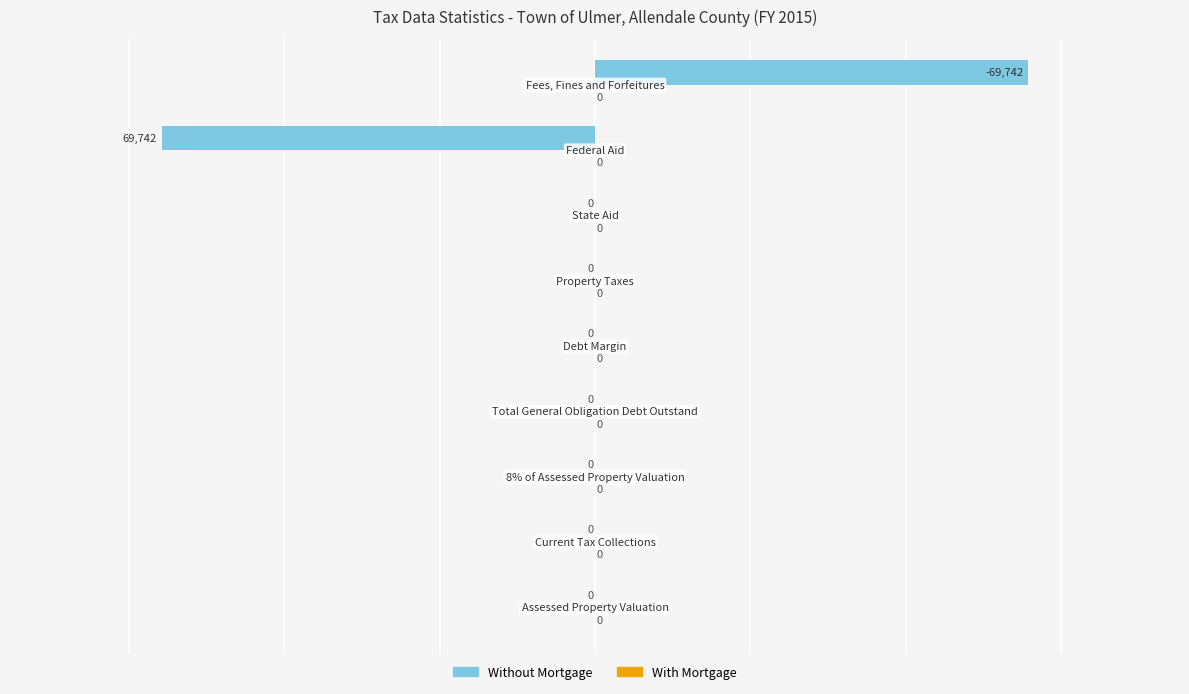

What is the greatest value displayed?

69742